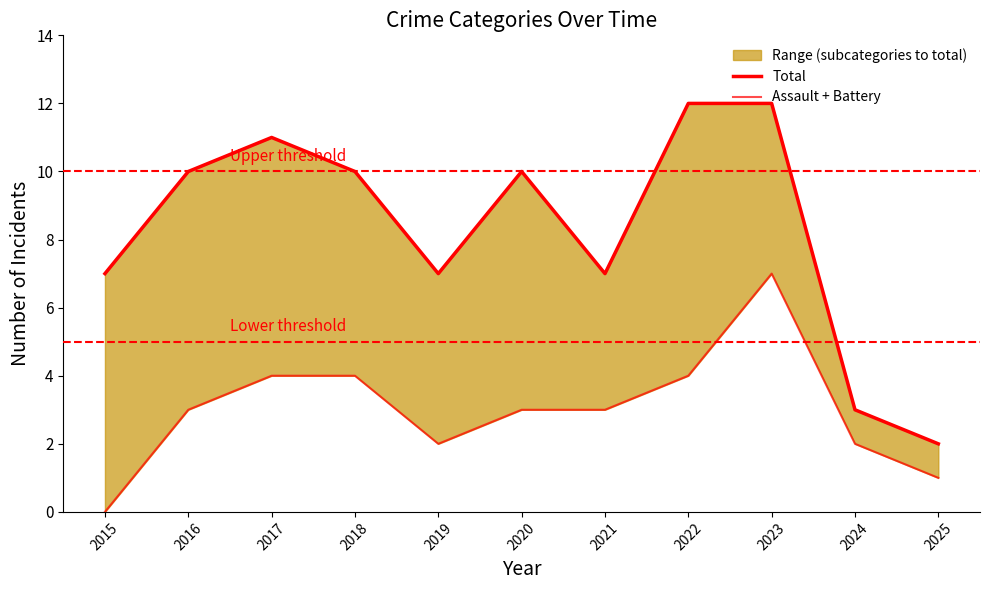

List the labels in order of Assault + Battery value, largest first.

2023, 2017, 2018, 2022, 2016, 2020, 2021, 2019, 2024, 2025, 2015